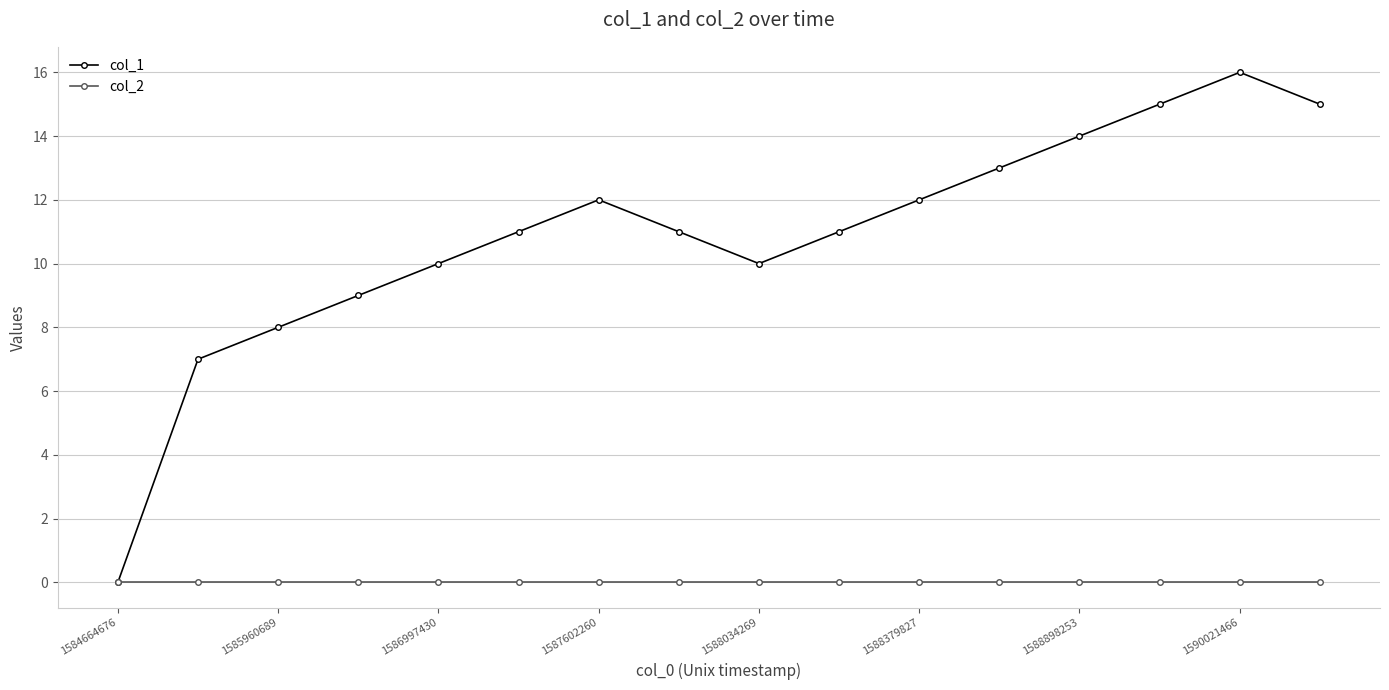

Reading left to right, list all the values displayed in this chart.

col_1: 0	7	8	9	10	11	12	11	10	11	12	13	14	15	16	15
col_2: 0	0	0	0	0	0	0	0	0	0	0	0	0	0	0	0